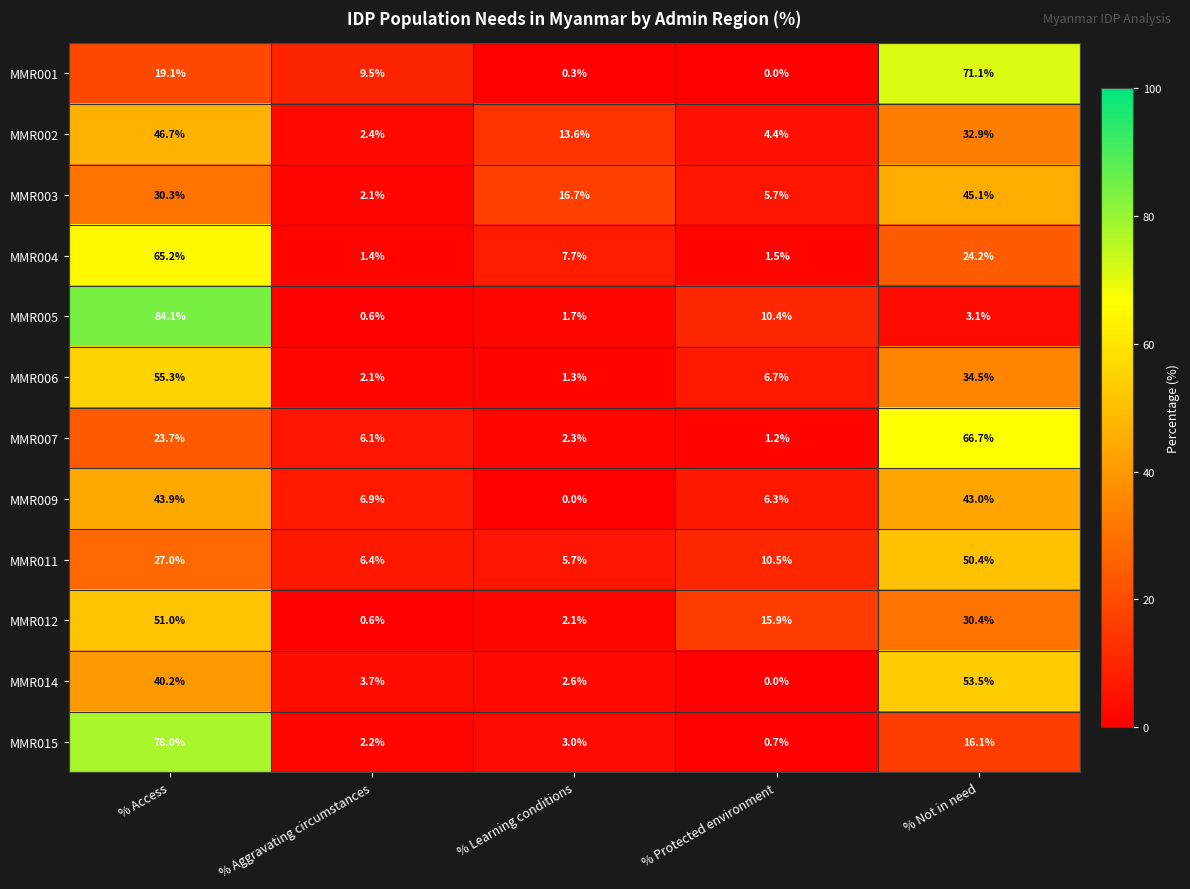

Which series has the widest spread of values?

MMR005